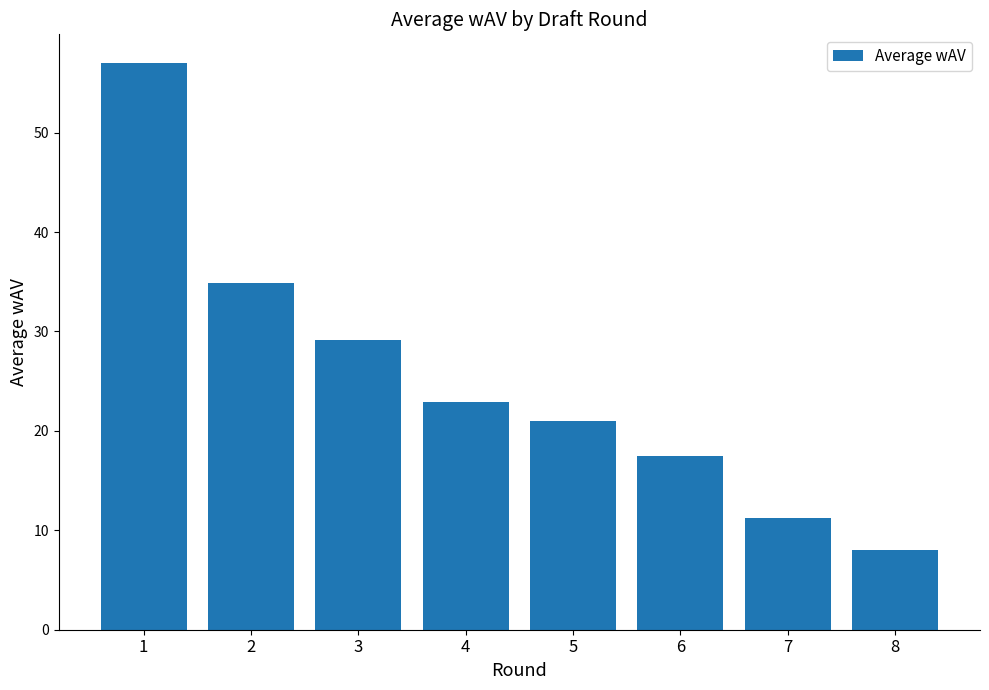

What is the ratio of the value at 7 to the value at 2?

0.3